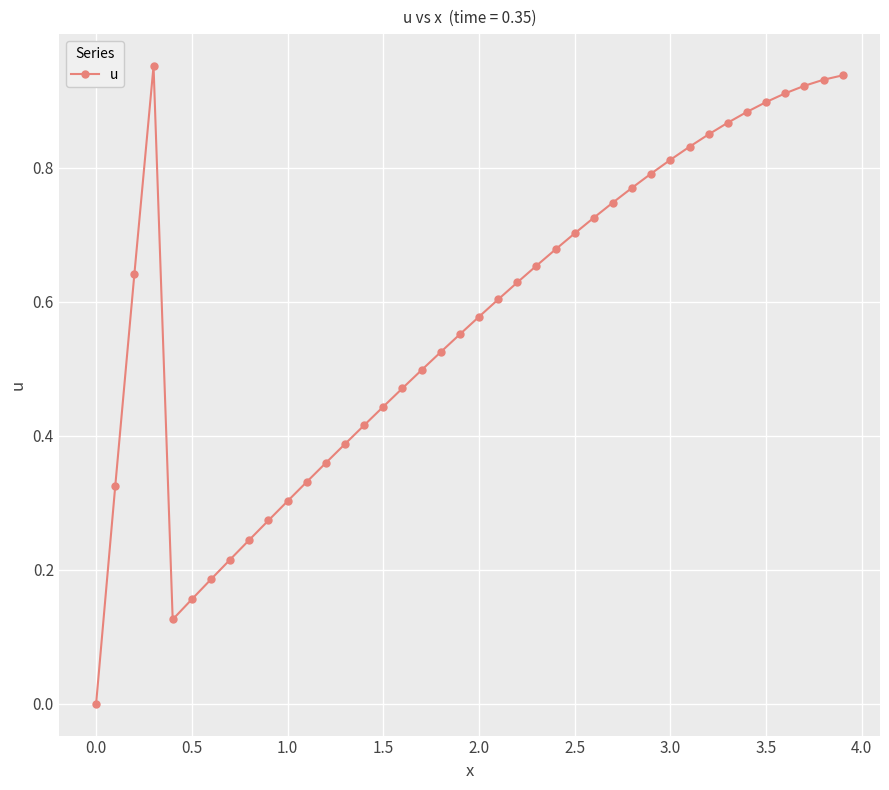

How many positive values are there?

39